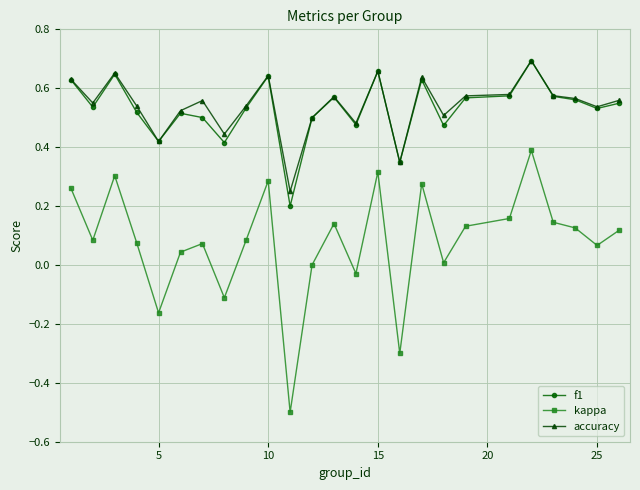

Which series has the widest spread of values?

kappa